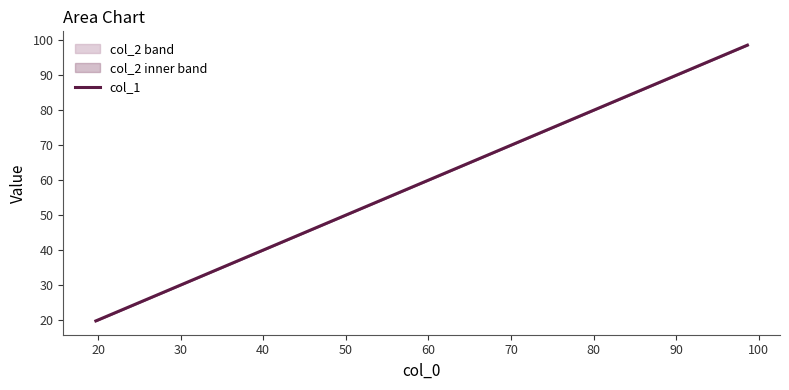

What is the maximum value shown in the chart?

98.6